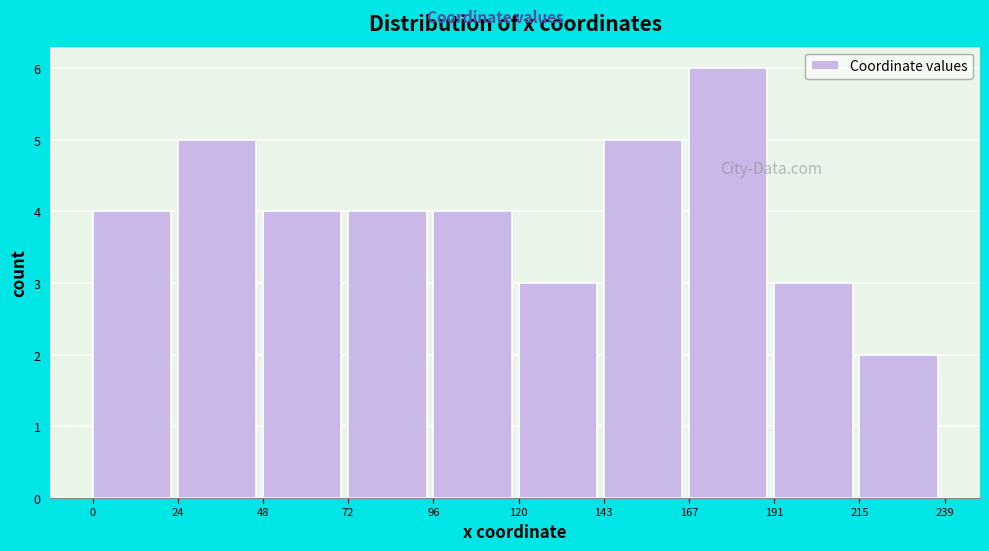

Reading right to left, list all the values displayed in this chart.

215=2	191=3	167=6	143=5	120=3	96=4	72=4	48=4	24=5	0=4